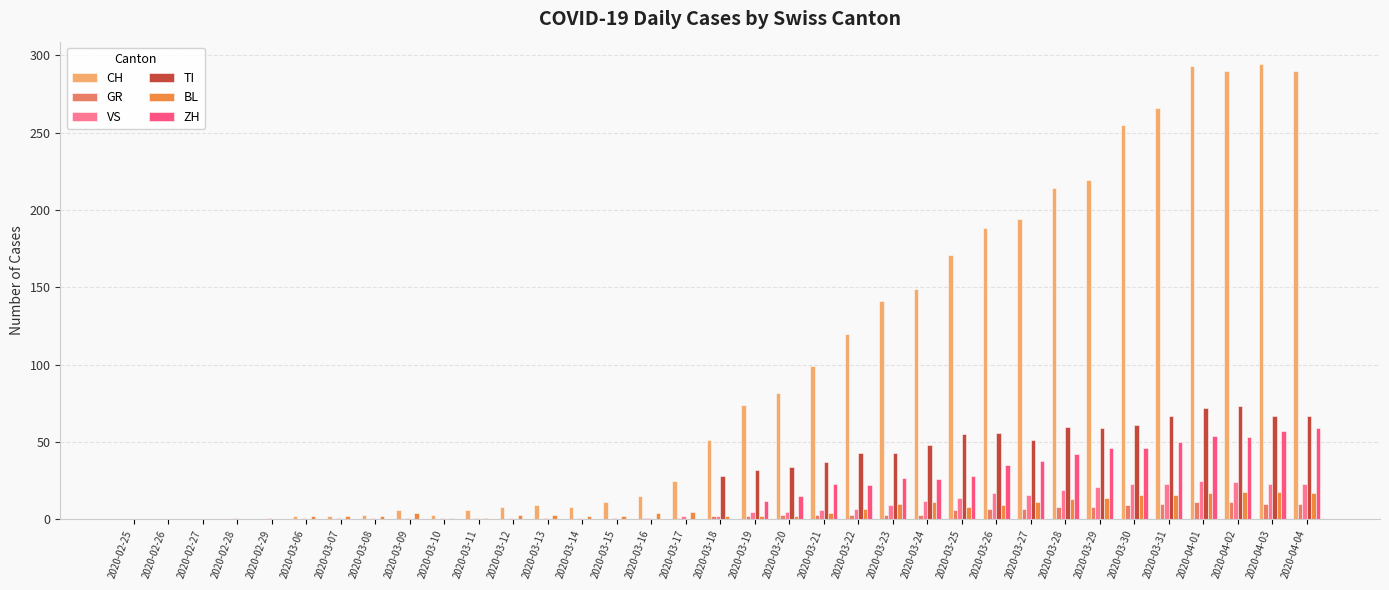

How many series are shown in this chart?

6